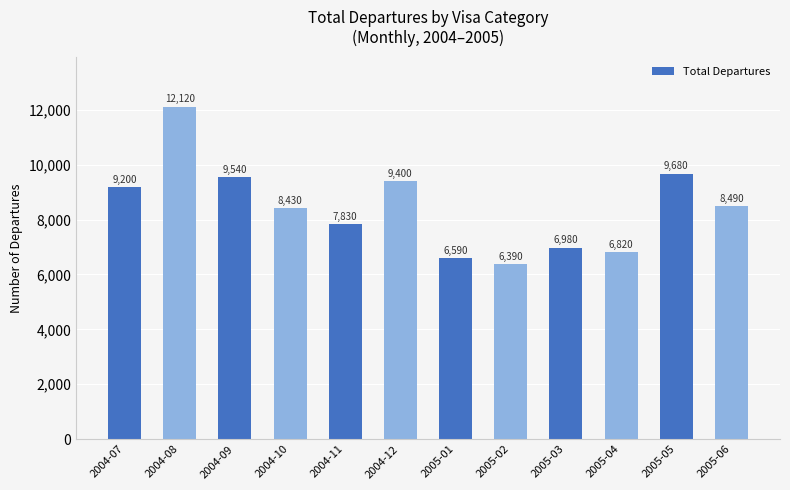

List the labels in order of value, smallest first.

2005-02, 2005-01, 2005-04, 2005-03, 2004-11, 2004-10, 2005-06, 2004-07, 2004-12, 2004-09, 2005-05, 2004-08